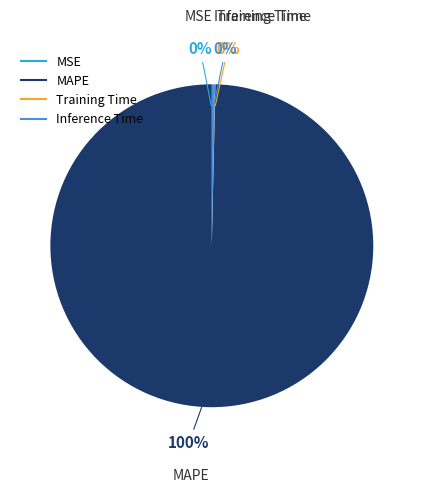

To the nearest percent, what is the difference between the largest and smallest slice percentages?

100%